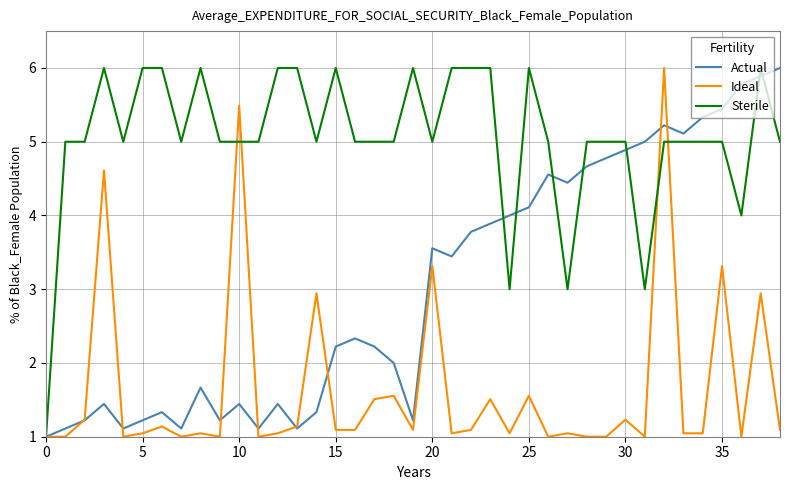

Which series has the largest total across all categories?

Sterile